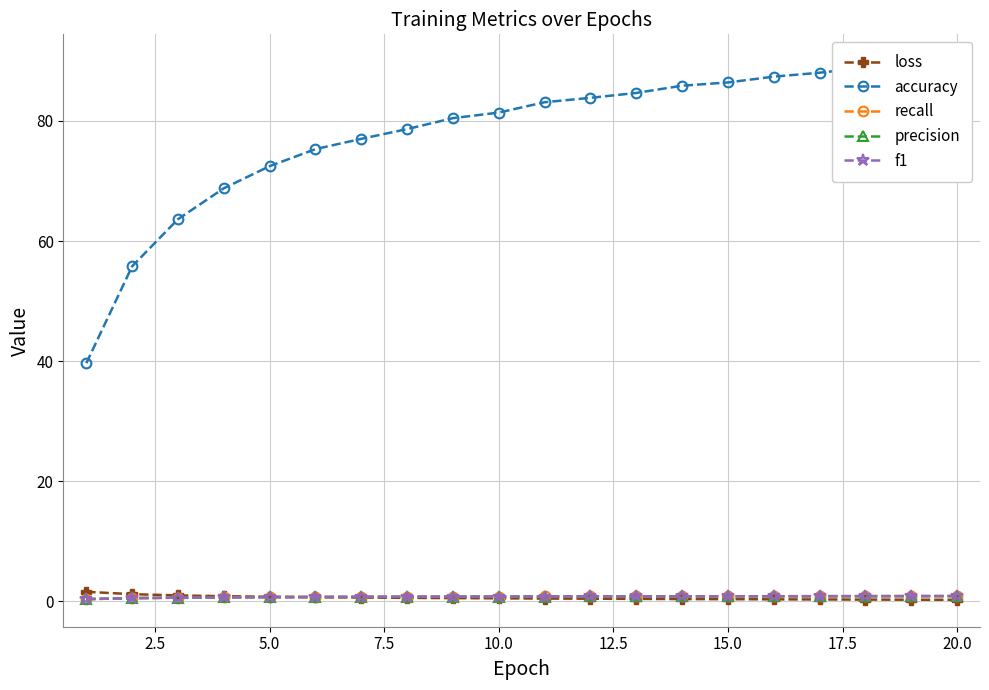

How many categories are shown in the chart?

20